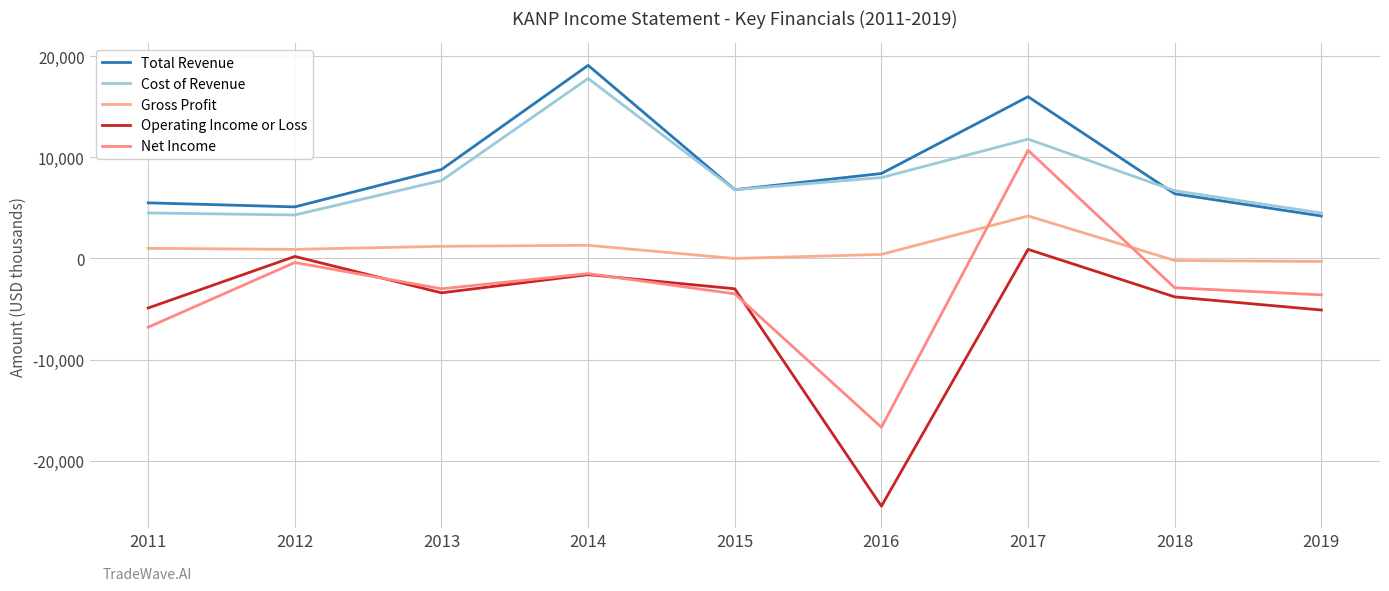

Which series has the largest total across all categories?

Total Revenue